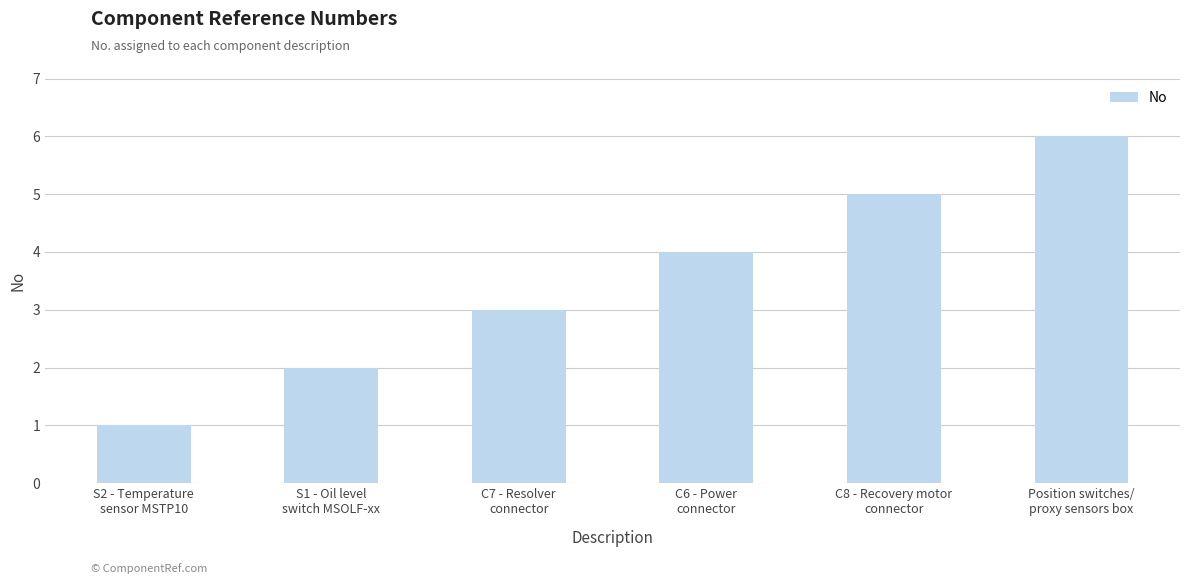

Count the values in the range 2 to 5.

4